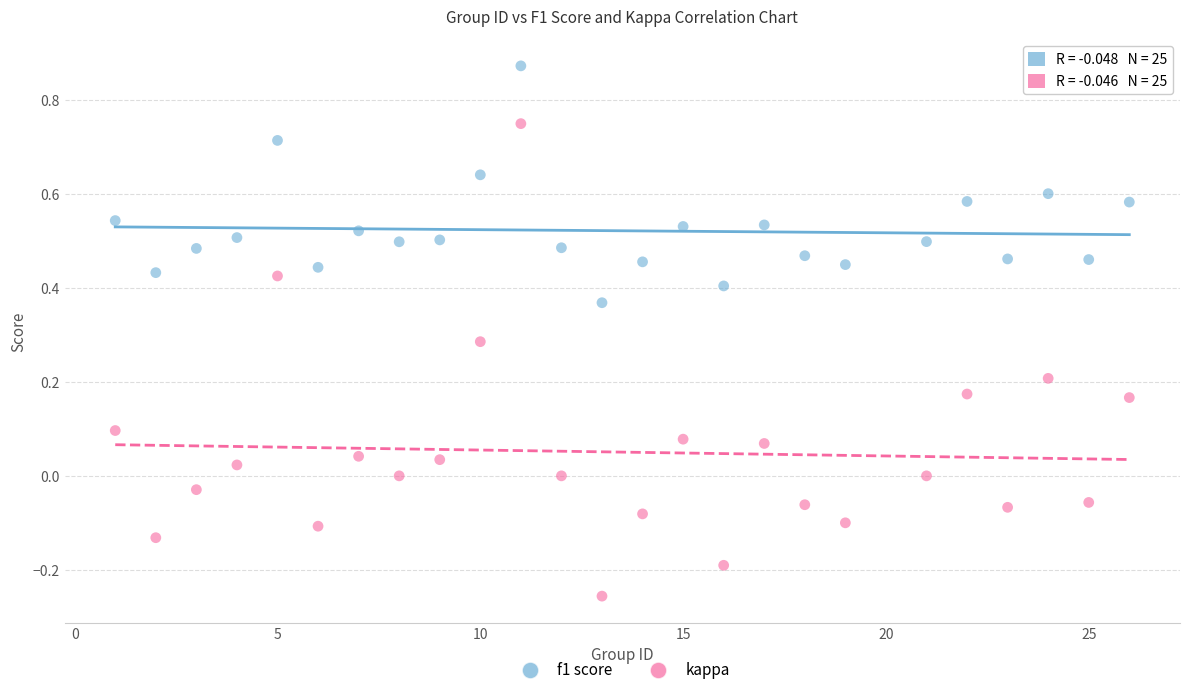

Across all data points, what is the range of X values (max minus min)?

25.0